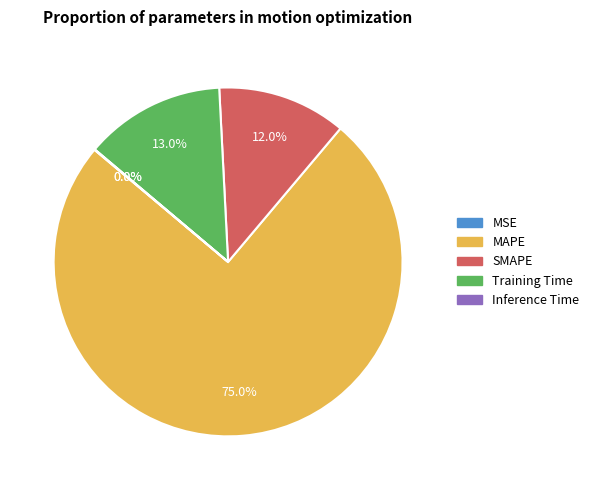

Which category has the biggest portion of the pie?

MAPE